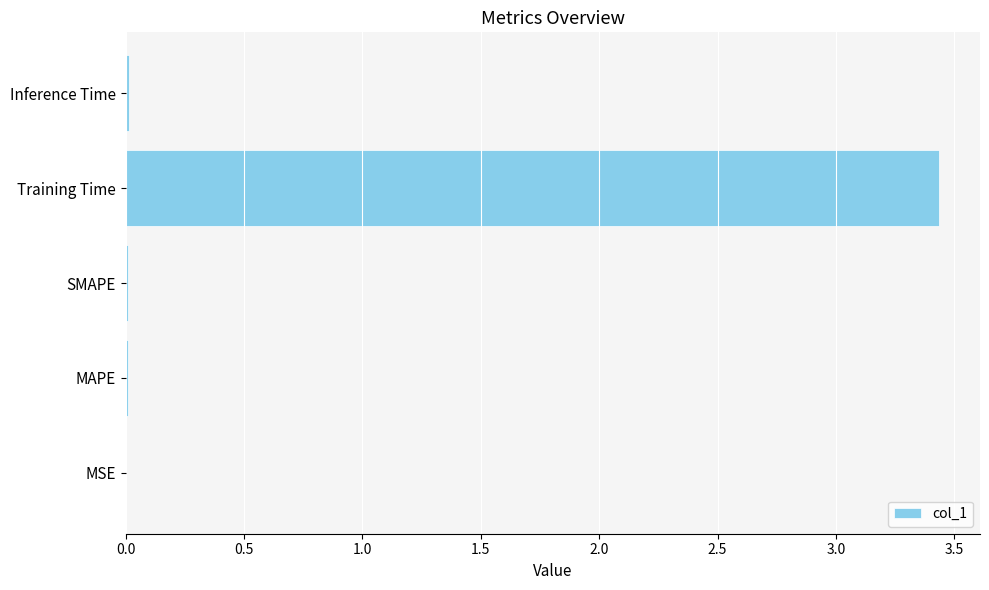

Are the bars grouped side by side (vs. stacked)?

No